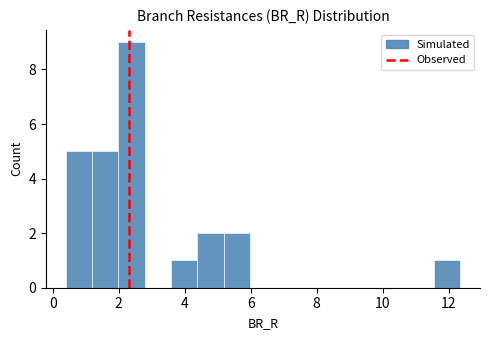

Read against the x-axis, roughly where is the centre of the tallest bar?

2.4